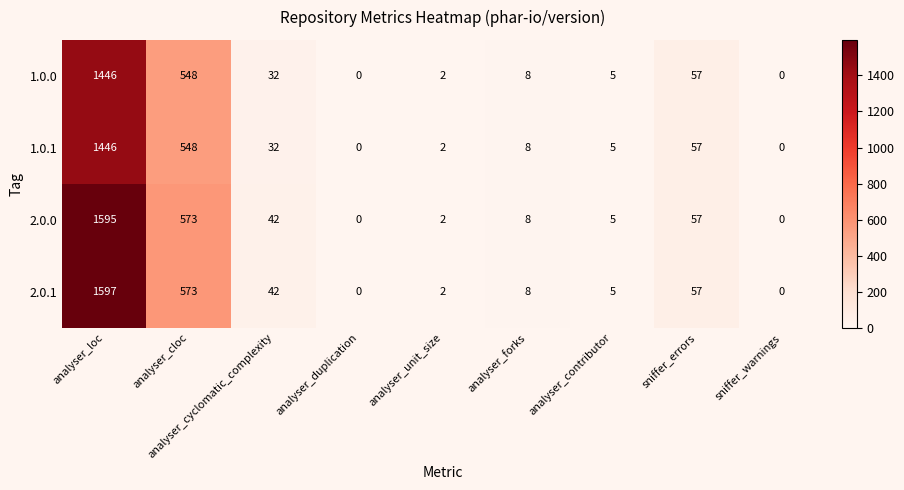

True or false: 1.0.0 has a value of 2 at analyser_contributor.

False